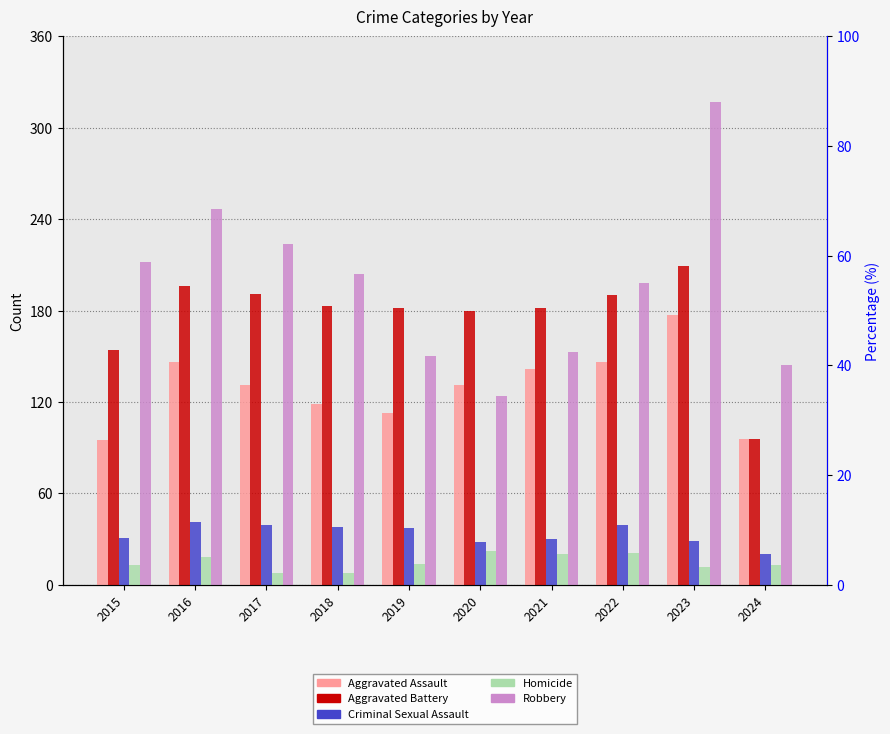

What is the average value of the Criminal Sexual Assault series?

33